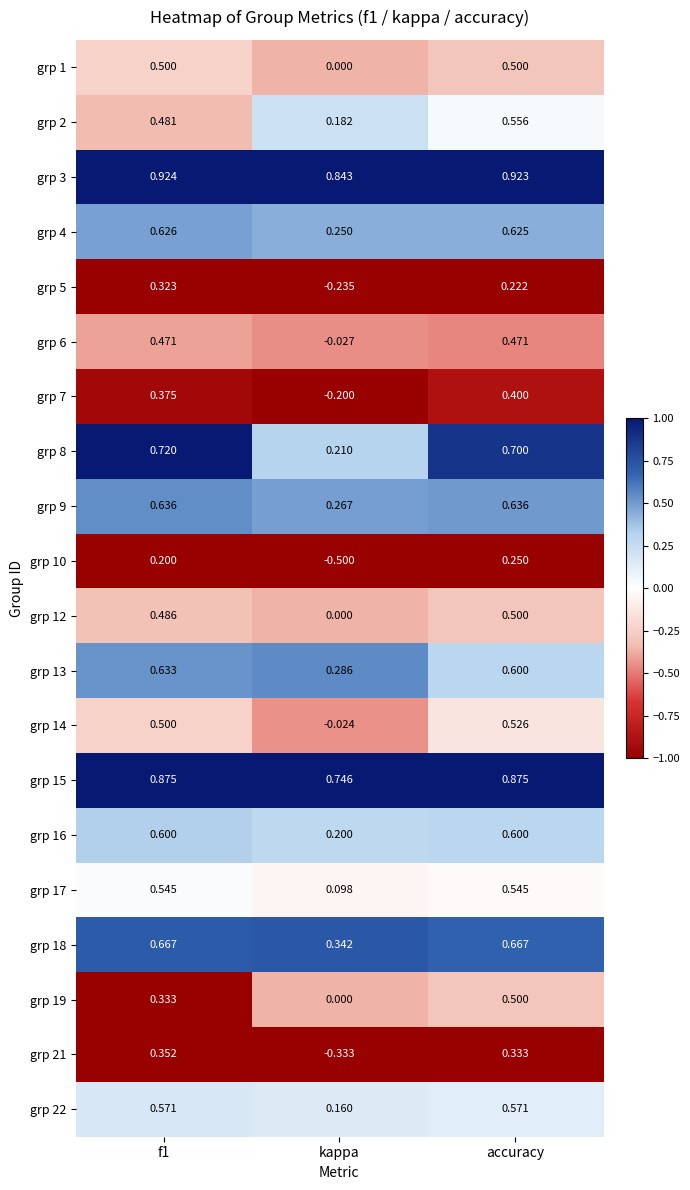

Is the value of grp 7 at f1 greater than the value of grp 5 at kappa?

Yes